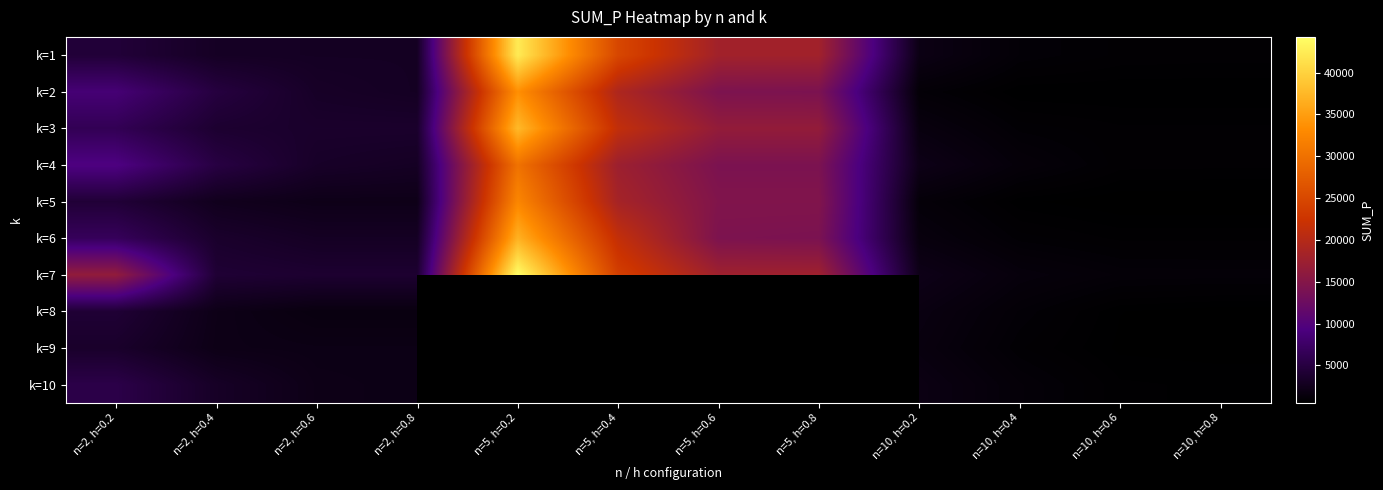

What is the difference between the maximum and minimum values in the k=4 series?

29363.0